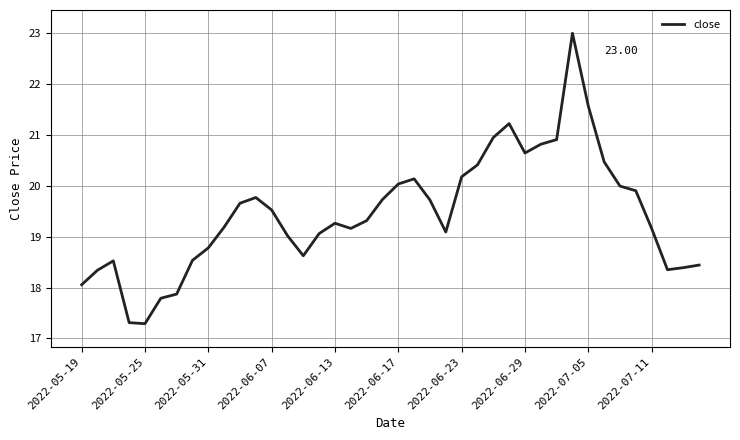

What is the difference between the maximum and minimum values?

5.7